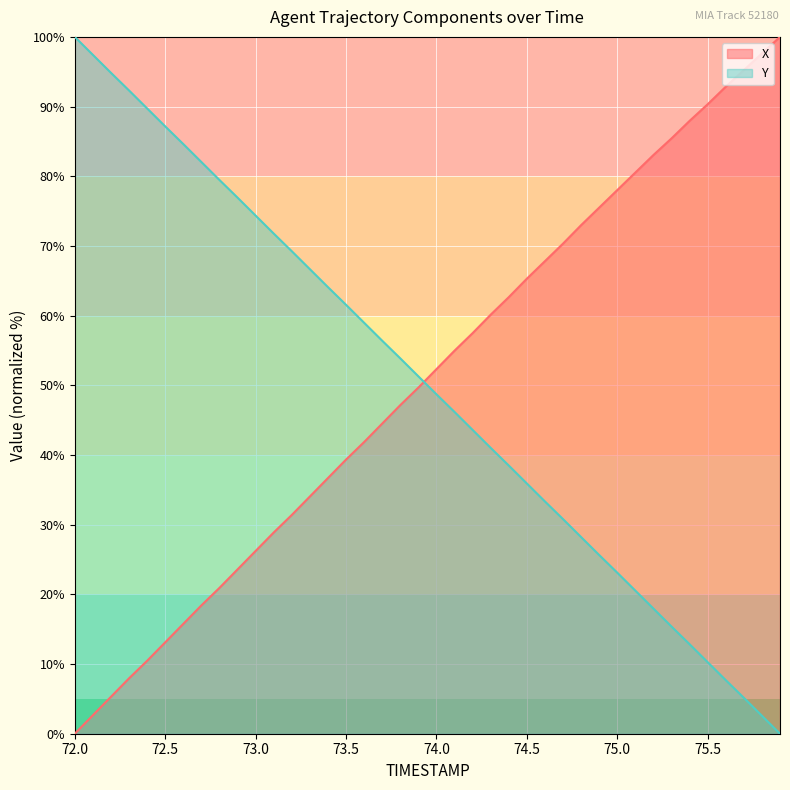

How many positive values does the Y series have?

39